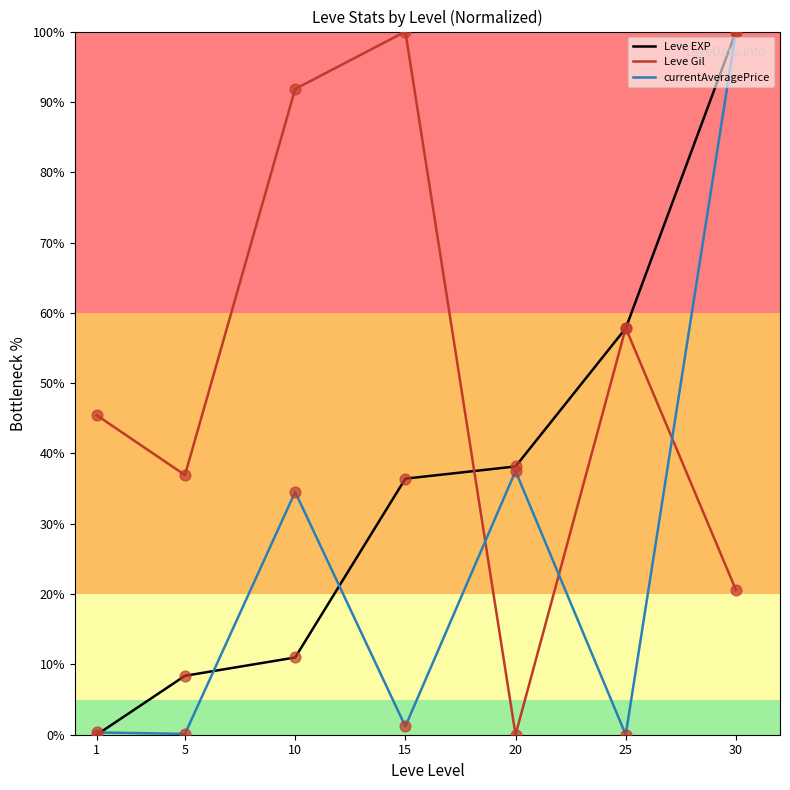

Between 1 and 15, which series saw the biggest shift?

Leve Gil